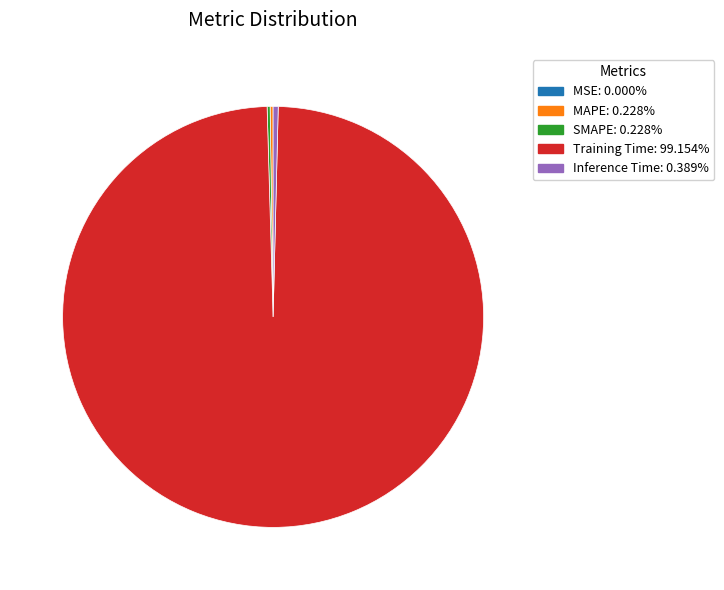

Which slice is the largest?

Training Time